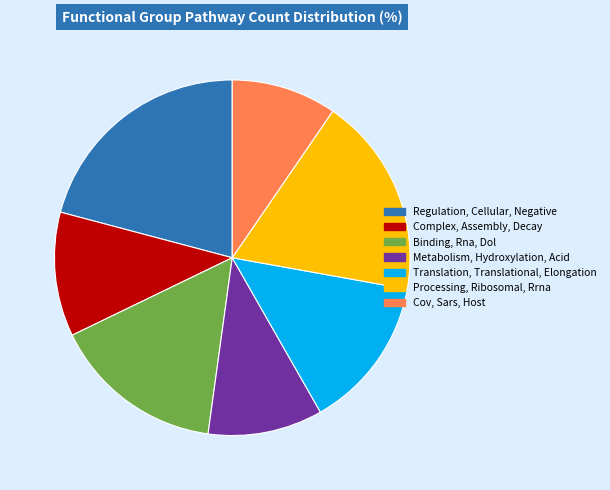

What is the smallest slice in the pie chart?

Cov, Sars, Host